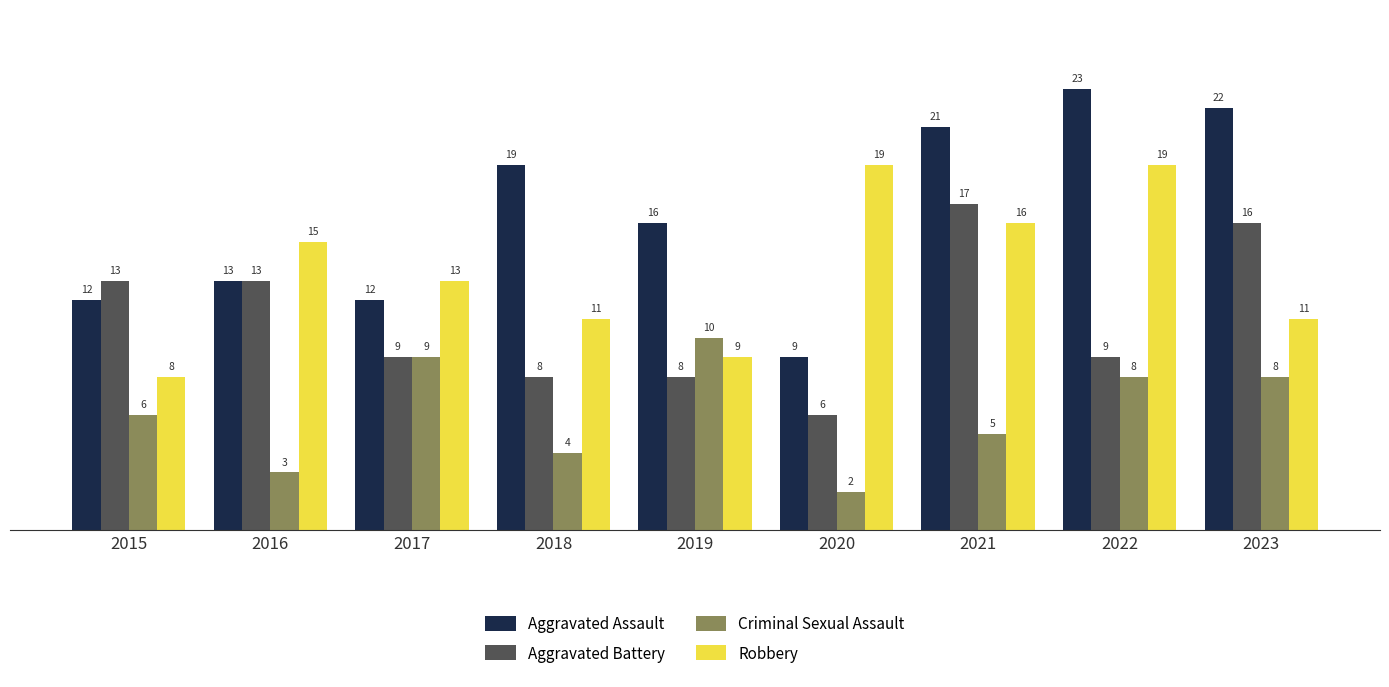

Is the value of Aggravated Battery at 2019 greater than the value of Robbery at 2018?

No